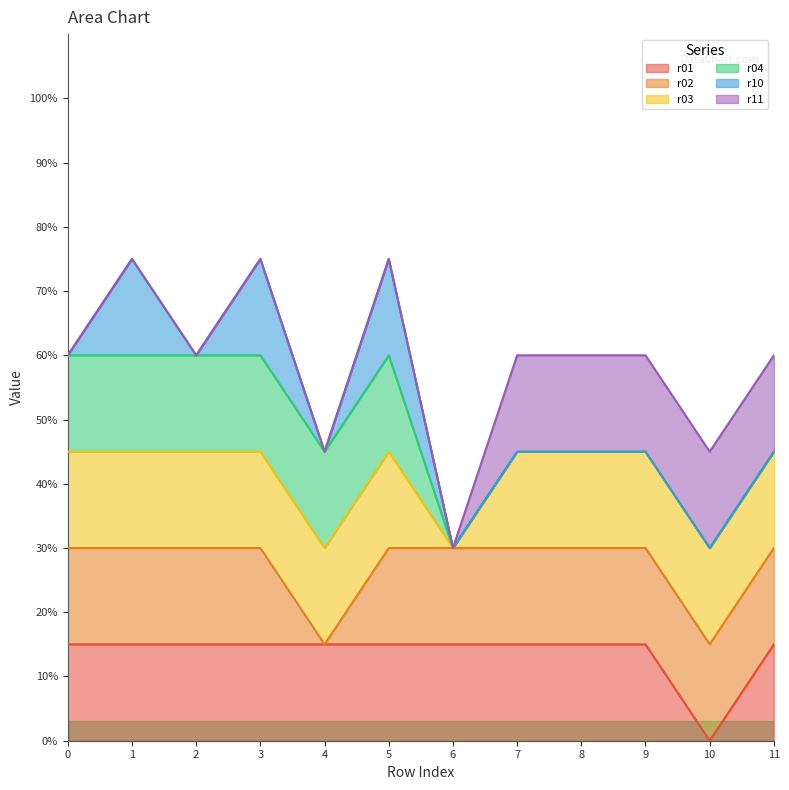

Reading right to left, transcribe all the data shown in this chart.

r01: 11=1	10=0	9=1	8=1	7=1	6=1	5=1	4=1	3=1	2=1	1=1	0=1
r02: 11=1	10=1	9=1	8=1	7=1	6=1	5=1	4=0	3=1	2=1	1=1	0=1
r03: 11=1	10=1	9=1	8=1	7=1	6=0	5=1	4=1	3=1	2=1	1=1	0=1
r04: 11=0	10=0	9=0	8=0	7=0	6=0	5=1	4=1	3=1	2=1	1=1	0=1
r10: 11=0	10=0	9=0	8=0	7=0	6=0	5=1	4=0	3=1	2=0	1=1	0=0
r11: 11=1	10=1	9=1	8=1	7=1	6=0	5=0	4=0	3=0	2=0	1=0	0=0